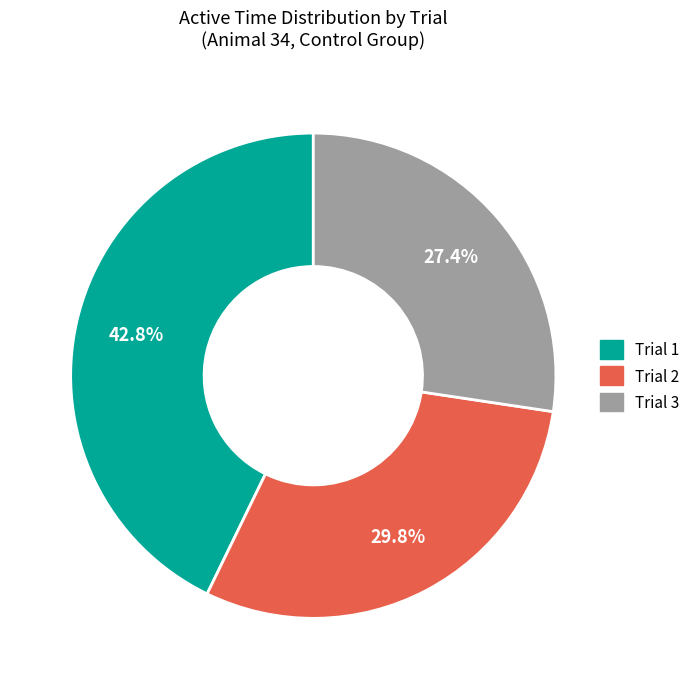

To the nearest percent, what portion does Trial 3 represent?

27%